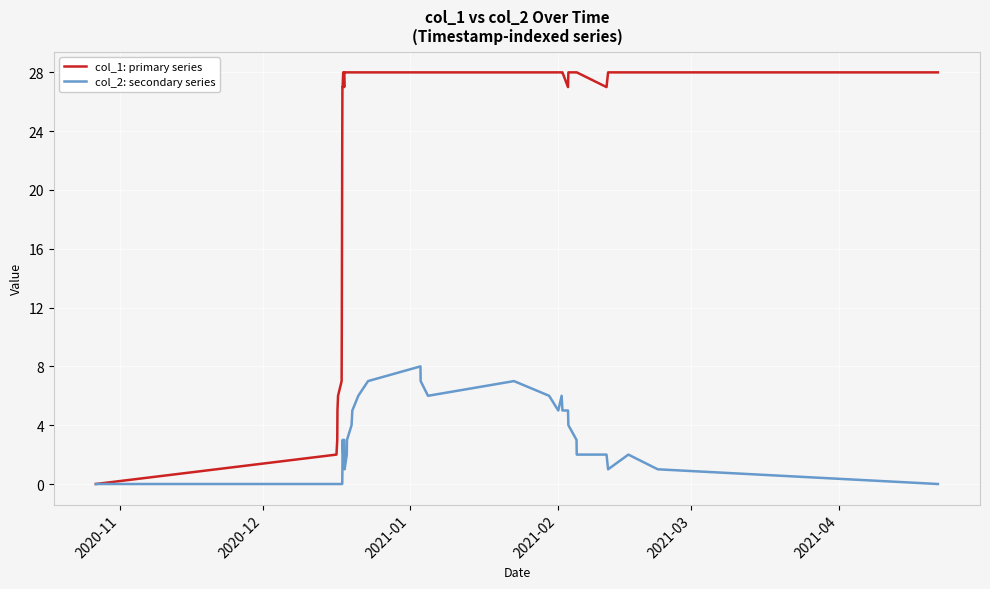

Which series has the largest total across all categories?

col_1: primary series